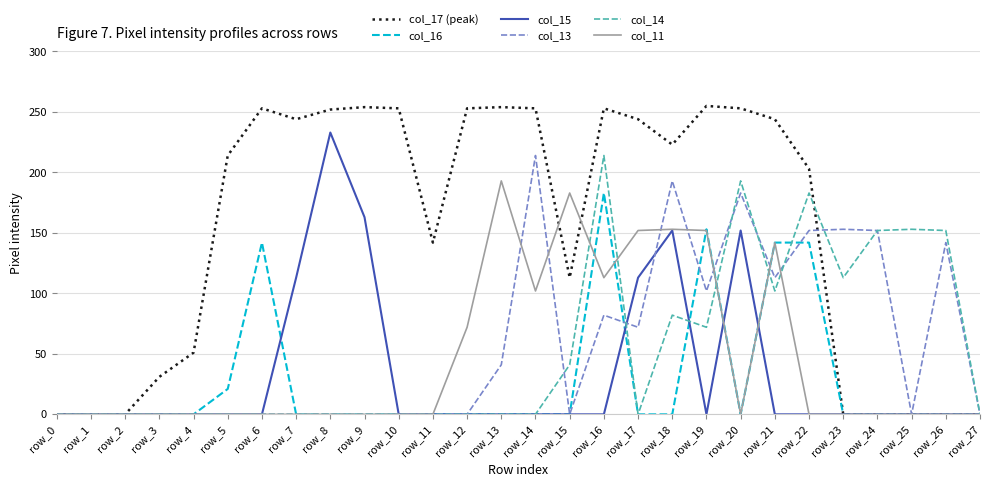

Which series has the largest total across all categories?

col_17 (peak)